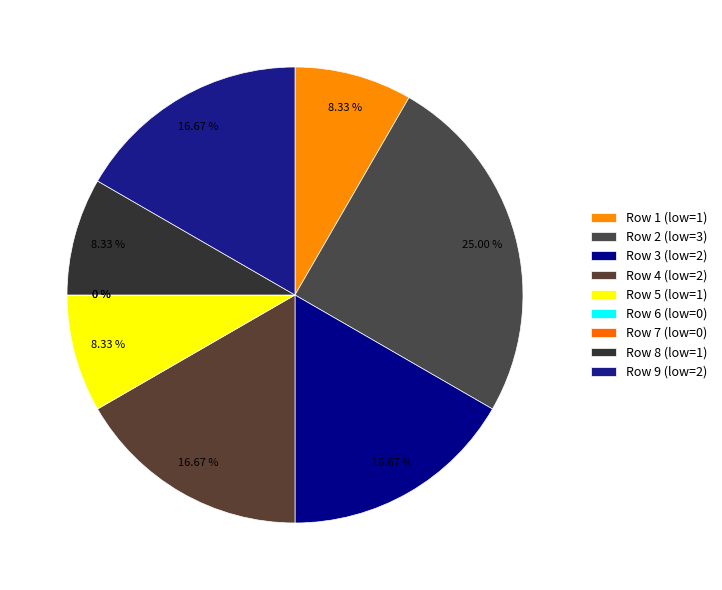

What is the change in value from 4 to 5?

-1